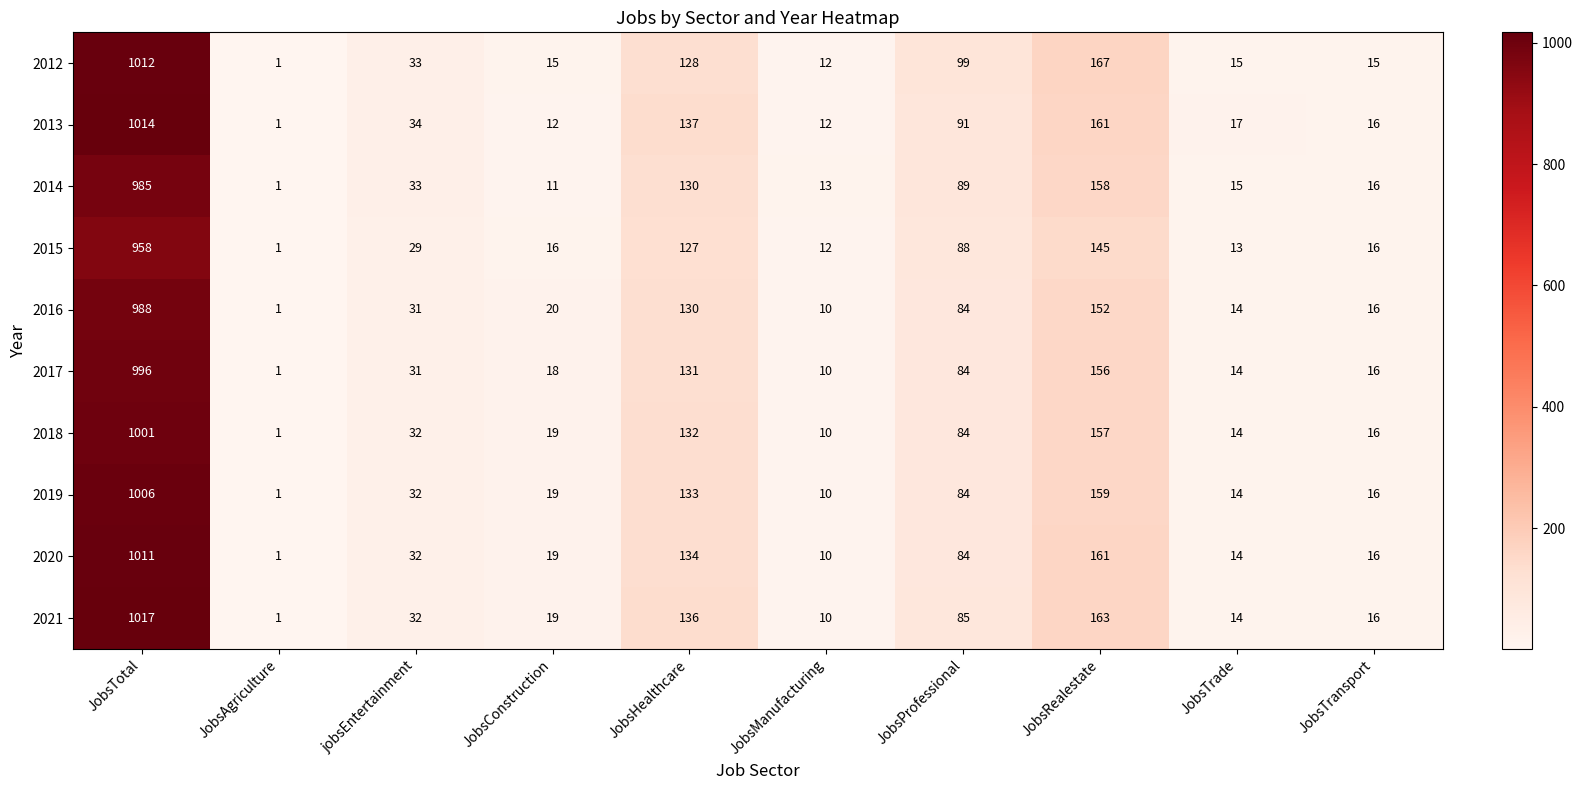

What is the average value of the 2019 series?

147